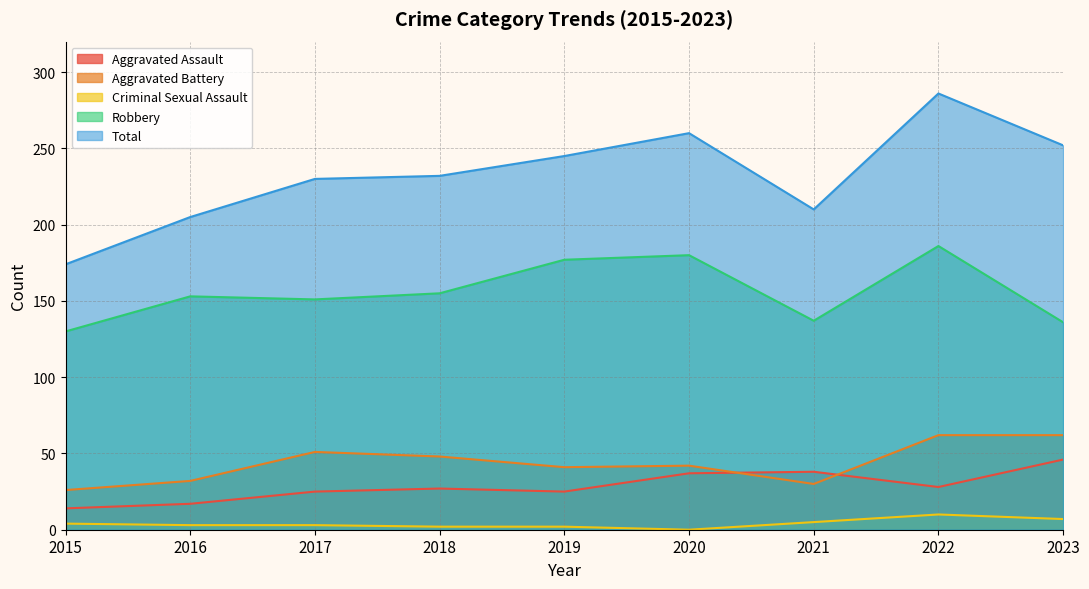

True or false: Aggravated Battery and Criminal Sexual Assault cross at least once.

False